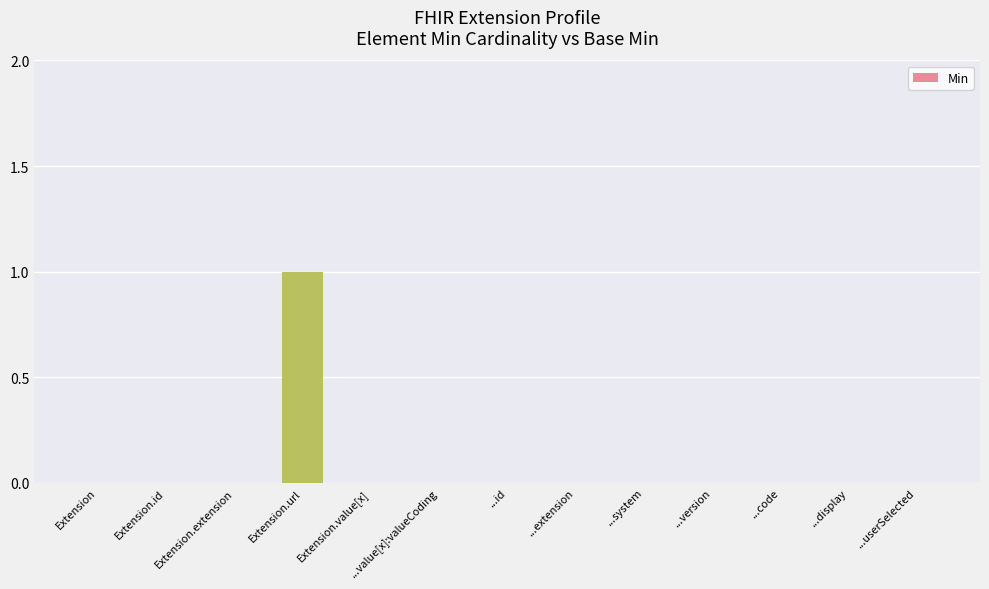

Which has a higher value, ...extension or Extension.url?

Extension.url